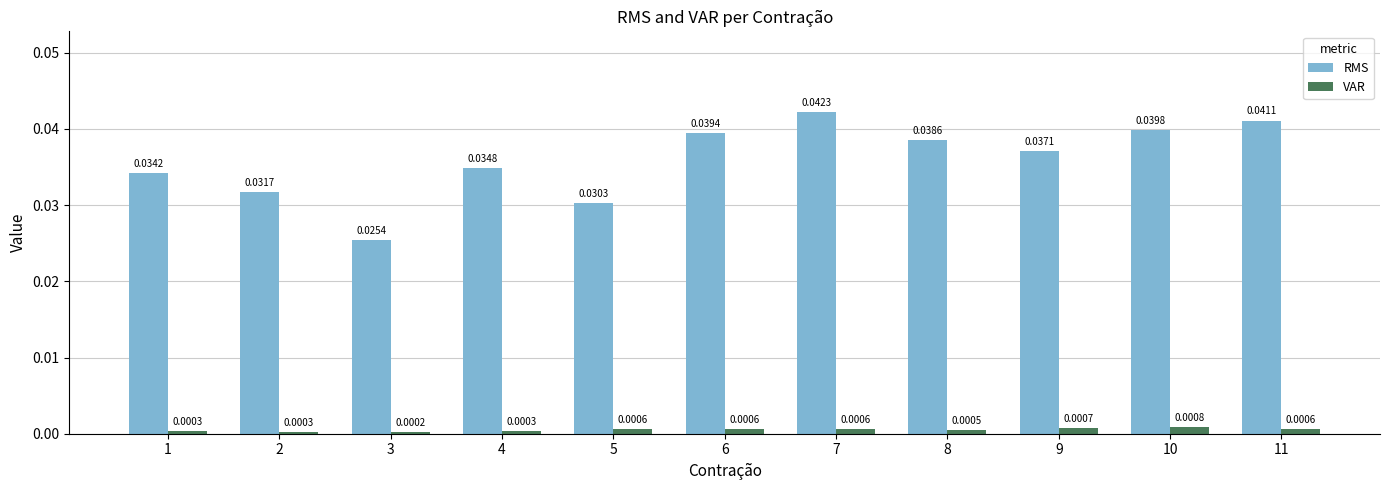

At how many categories does at least one series exceed 0?

11